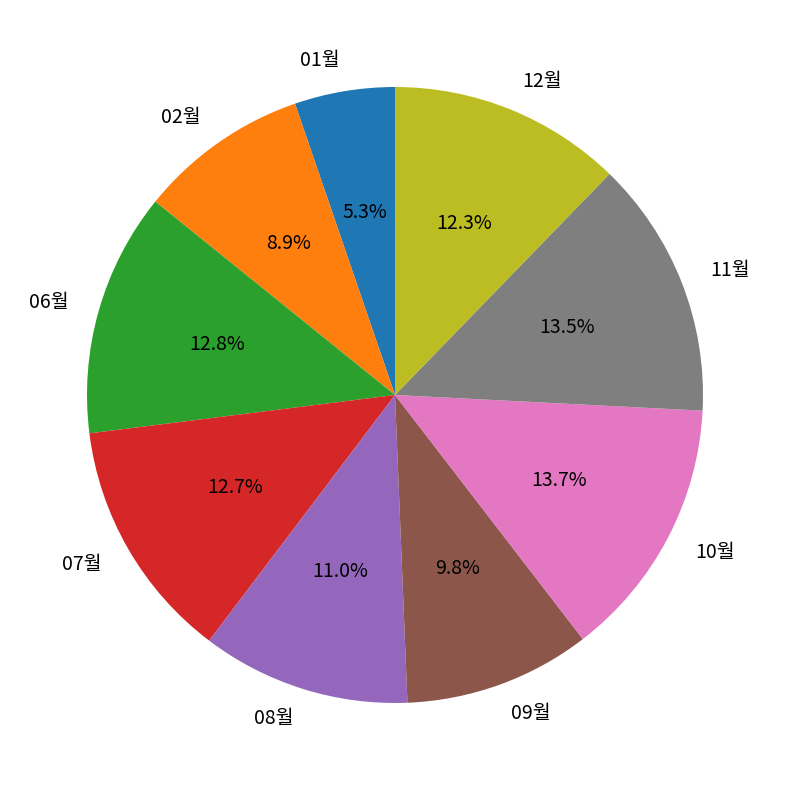

Does any single category account for the majority?

No